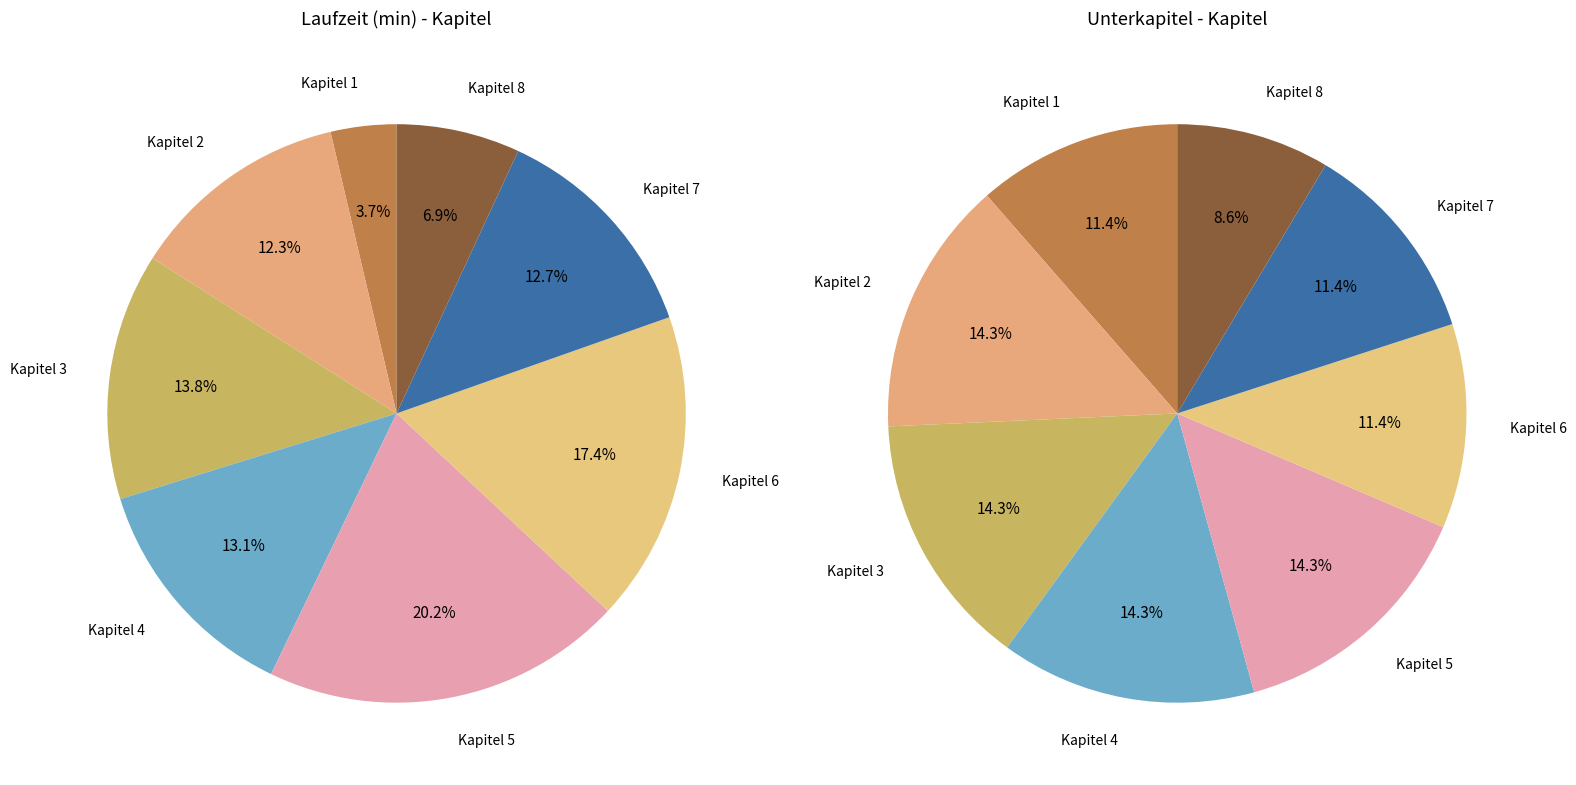

What percentage is NOT represented by Kapitel 7?

88.6%